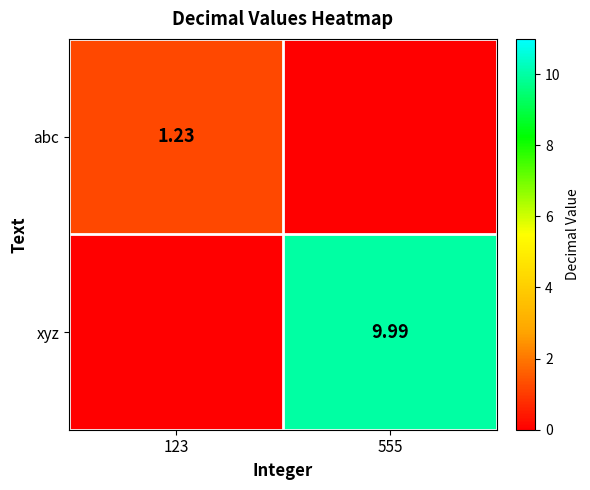

Is it true that abc equals 1.9 at 123?

False